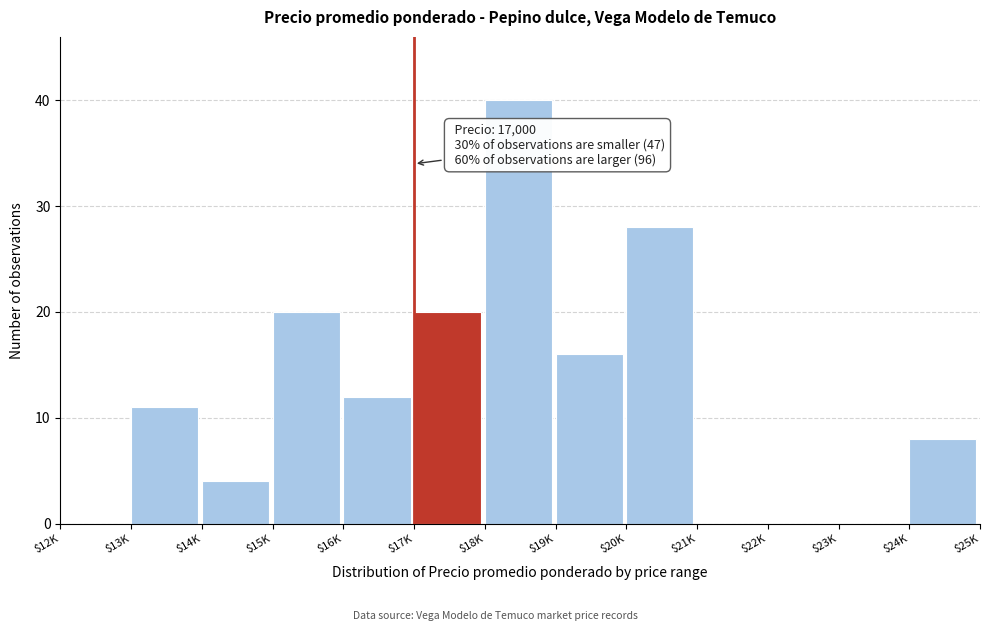

What is the approximate value at $15K, to the nearest 10?

20